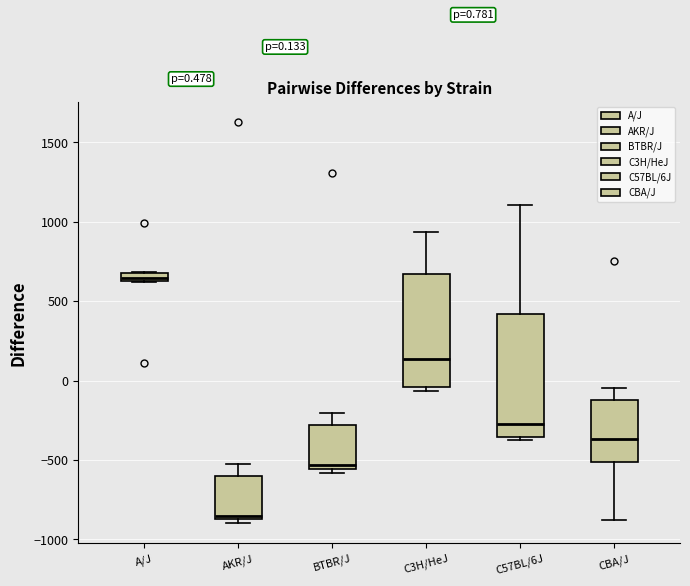

Which box's median line is the lowest?

AKR/J